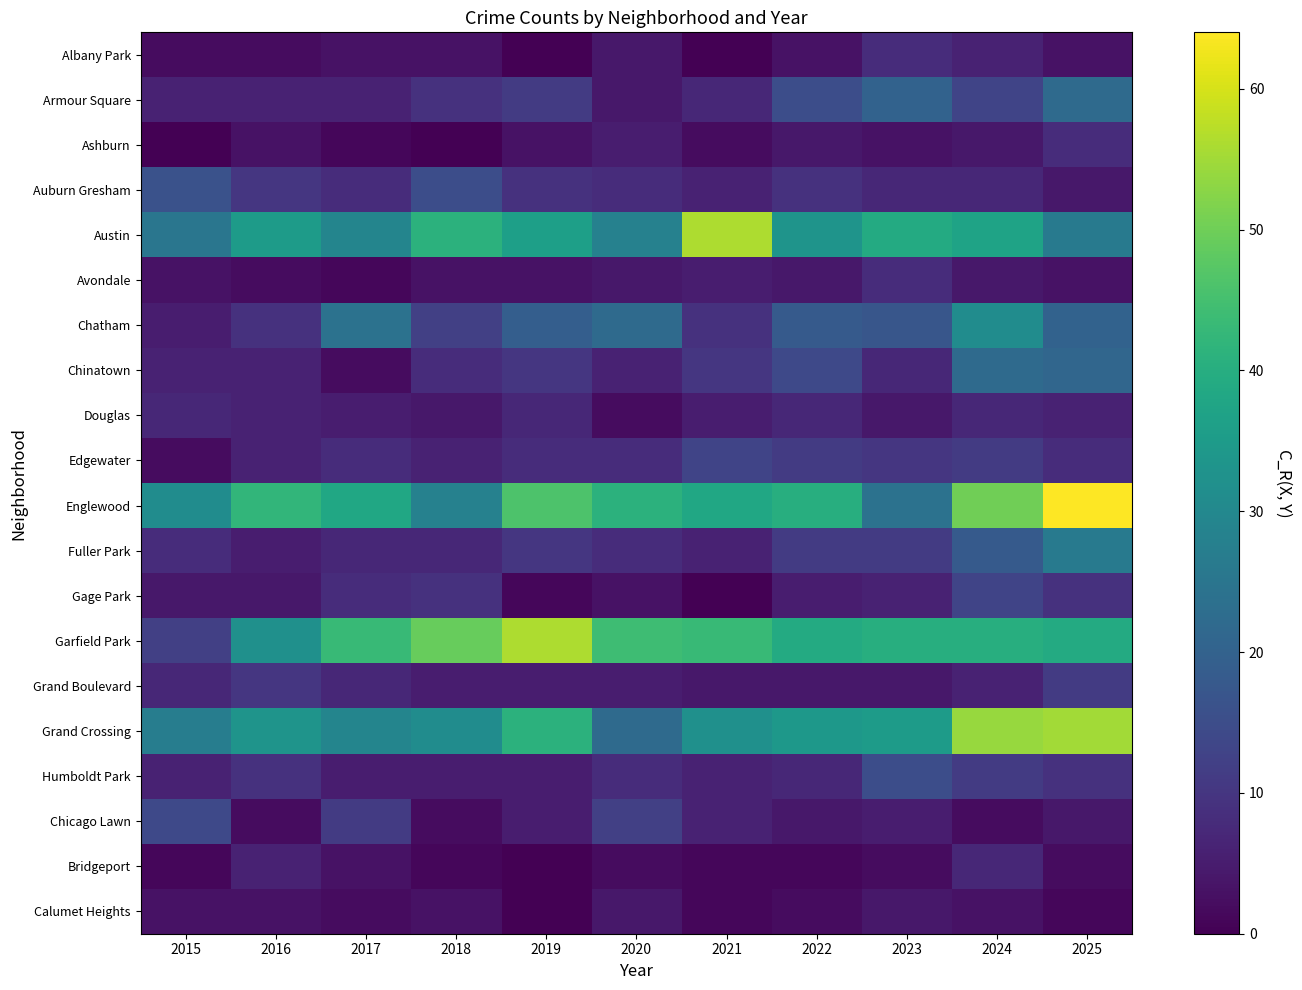

Reading left to right, transcribe all the data shown in this chart.

Albany Park: 2015=2	2016=2	2017=3	2018=3	2019=0	2020=4	2021=0	2022=3	2023=8	2024=6	2025=3
Armour Square: 2015=6	2016=6	2017=6	2018=9	2019=11	2020=4	2021=7	2022=15	2023=20	2024=13	2025=22
Ashburn: 2015=0	2016=3	2017=1	2018=0	2019=3	2020=5	2021=2	2022=4	2023=3	2024=4	2025=8
Auburn Gresham: 2015=16	2016=10	2017=8	2018=15	2019=9	2020=8	2021=6	2022=9	2023=7	2024=7	2025=4
Austin: 2015=25	2016=35	2017=29	2018=41	2019=36	2020=28	2021=56	2022=33	2023=39	2024=37	2025=26
Avondale: 2015=3	2016=2	2017=1	2018=3	2019=3	2020=4	2021=5	2022=4	2023=8	2024=4	2025=3
Chatham: 2015=5	2016=9	2017=24	2018=12	2019=19	2020=22	2021=9	2022=18	2023=17	2024=31	2025=20
Chinatown: 2015=6	2016=6	2017=2	2018=8	2019=10	2020=6	2021=10	2022=14	2023=7	2024=22	2025=21
Douglas: 2015=7	2016=6	2017=5	2018=4	2019=7	2020=2	2021=5	2022=7	2023=4	2024=7	2025=6
Edgewater: 2015=2	2016=6	2017=8	2018=6	2019=8	2020=8	2021=13	2022=11	2023=10	2024=11	2025=8
Englewood: 2015=31	2016=42	2017=38	2018=28	2019=46	2020=41	2021=38	2022=40	2023=24	2024=50	2025=64
Fuller Park: 2015=8	2016=5	2017=7	2018=7	2019=10	2020=8	2021=6	2022=11	2023=11	2024=18	2025=26
Gage Park: 2015=4	2016=4	2017=8	2018=9	2019=1	2020=3	2021=0	2022=5	2023=6	2024=13	2025=9
Garfield Park: 2015=12	2016=32	2017=43	2018=49	2019=56	2020=44	2021=43	2022=39	2023=40	2024=40	2025=39
Grand Boulevard: 2015=7	2016=10	2017=7	2018=5	2019=5	2020=5	2021=4	2022=4	2023=4	2024=6	2025=11
Grand Crossing: 2015=27	2016=33	2017=29	2018=31	2019=41	2020=22	2021=32	2022=34	2023=35	2024=54	2025=55
Humboldt Park: 2015=6	2016=9	2017=5	2018=5	2019=5	2020=8	2021=6	2022=7	2023=15	2024=11	2025=9
Chicago Lawn: 2015=14	2016=2	2017=11	2018=2	2019=5	2020=12	2021=6	2022=4	2023=5	2024=2	2025=4
Bridgeport: 2015=1	2016=6	2017=3	2018=1	2019=0	2020=2	2021=1	2022=1	2023=2	2024=7	2025=2
Calumet Heights: 2015=3	2016=3	2017=2	2018=3	2019=0	2020=4	2021=1	2022=2	2023=4	2024=3	2025=1